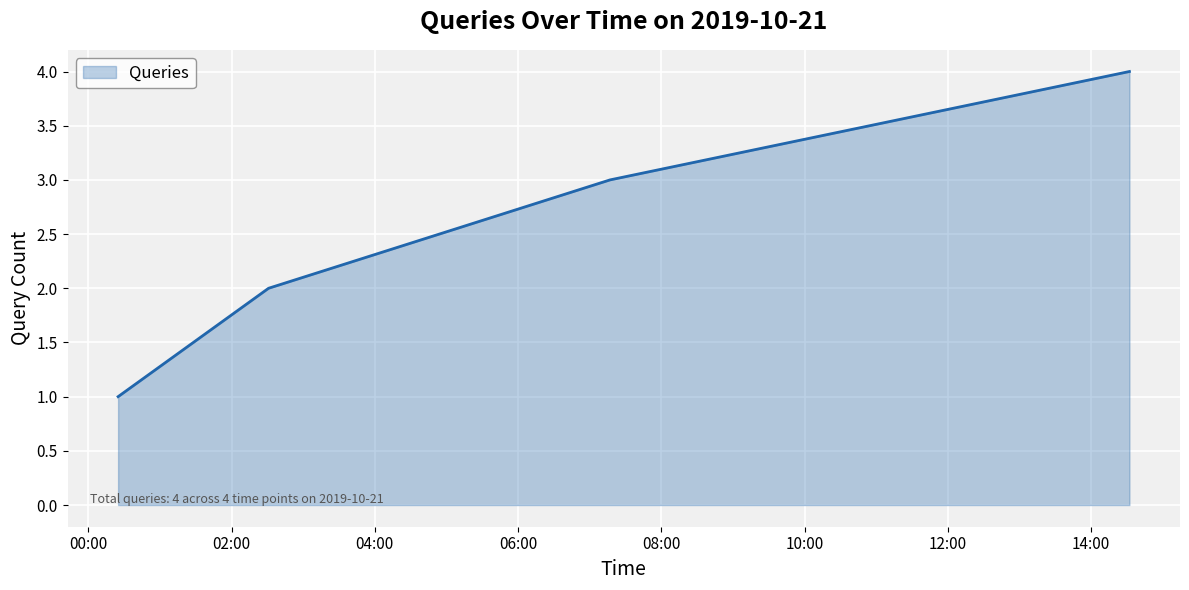

How many values are between 2 and 4?

3